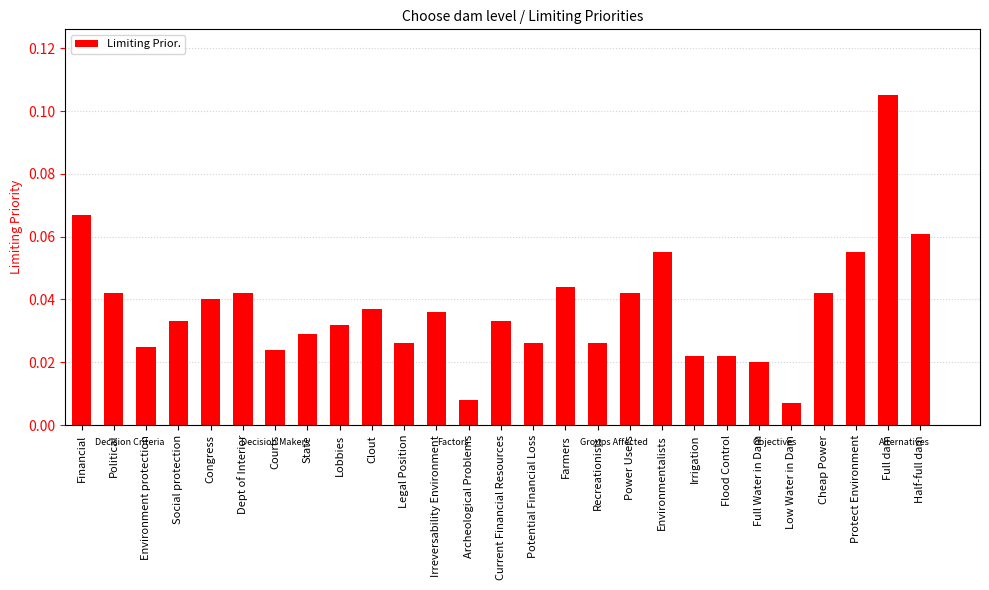

What is the sum of all values?

1.0